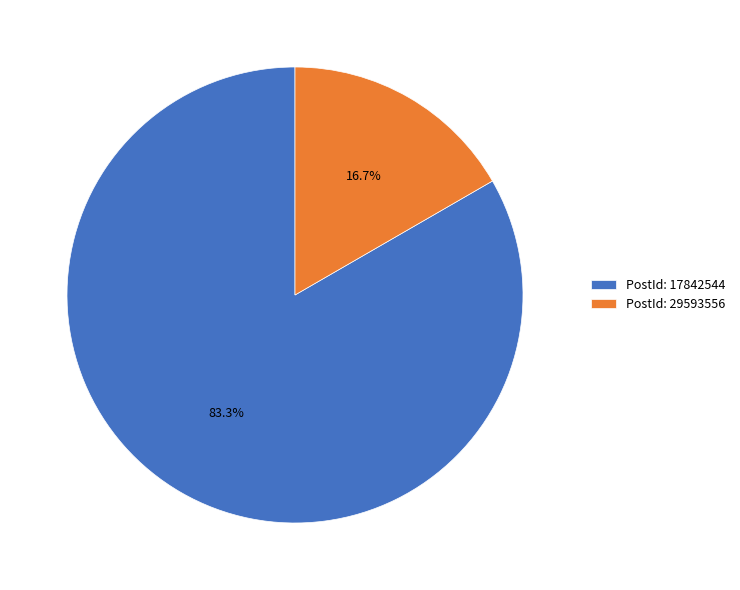

What percentage do PostId: 29593556 and PostId: 17842544 together represent?

100.0%